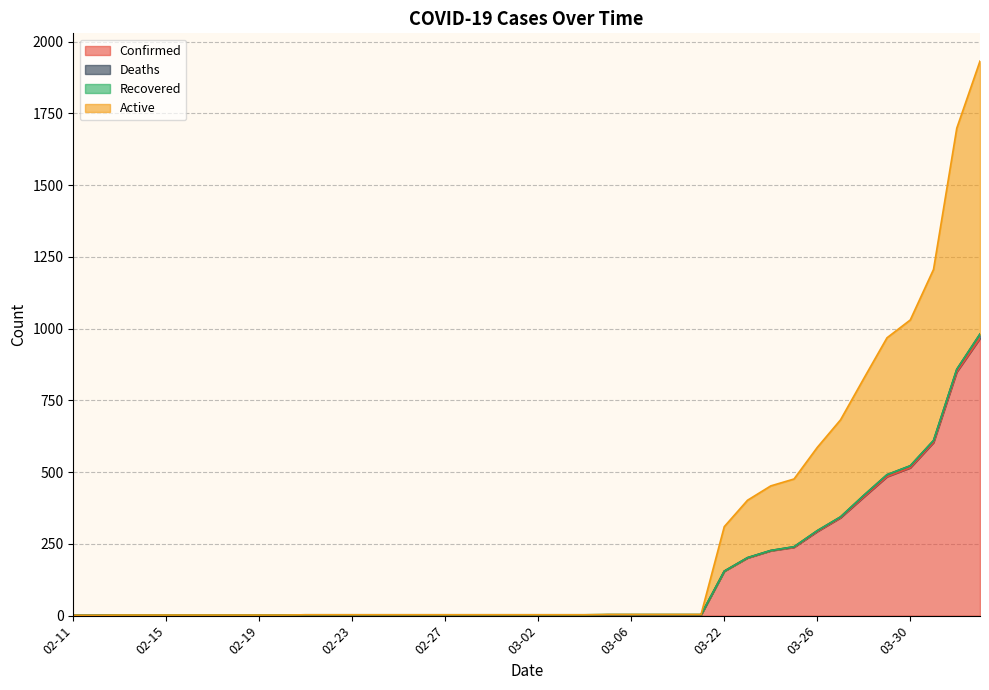

How many lines are shown in the chart?

4